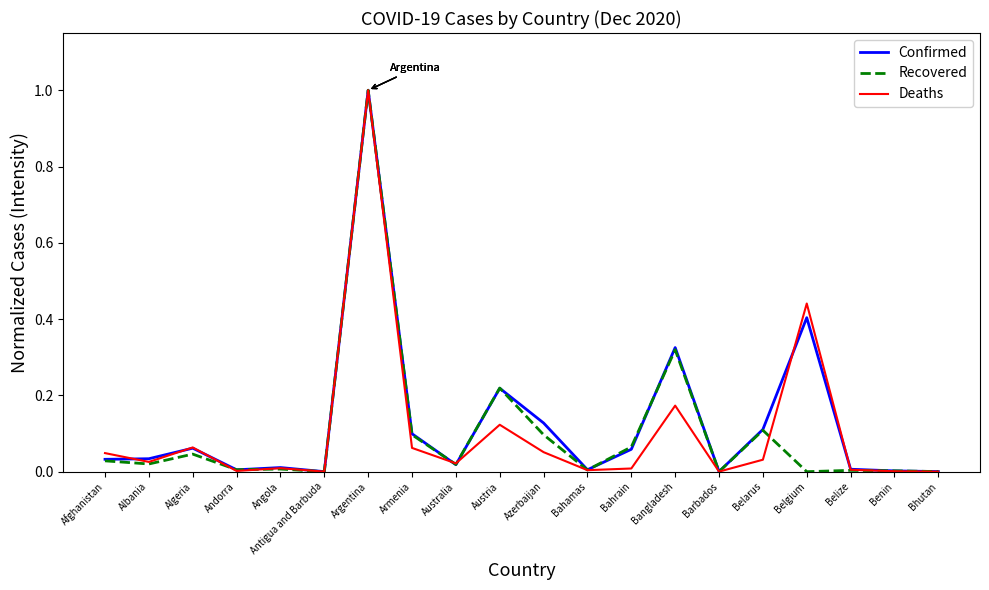

Which category has the highest value in the Deaths series?

Argentina